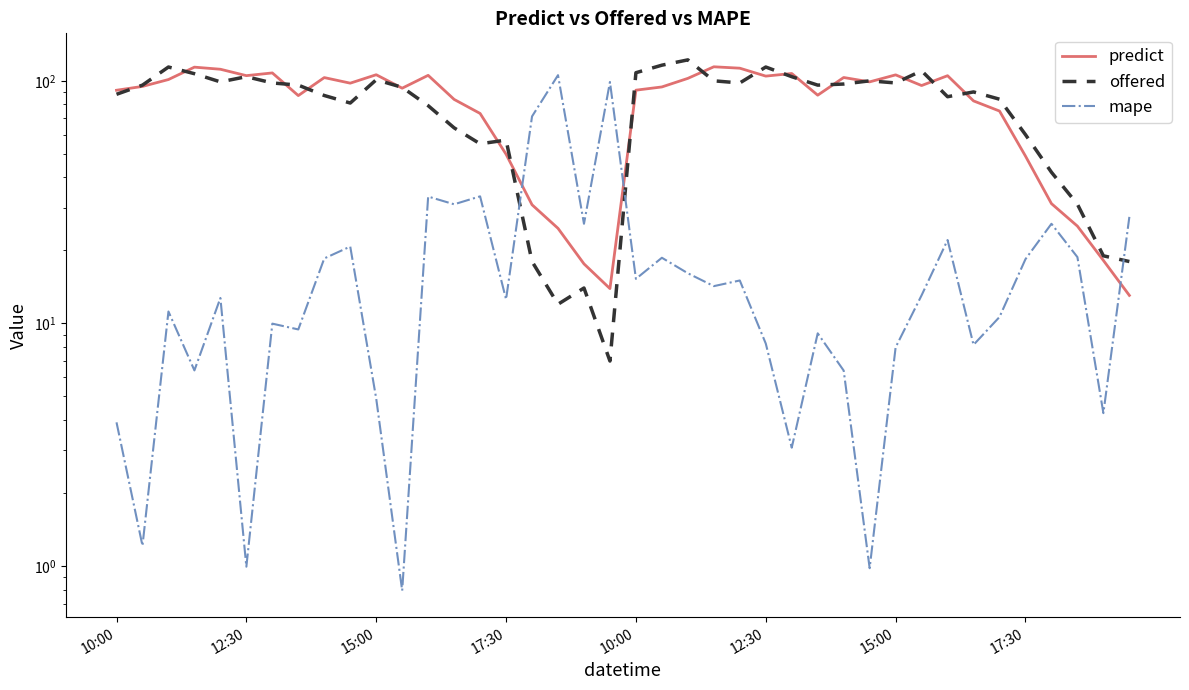

How many lines are shown in the chart?

3